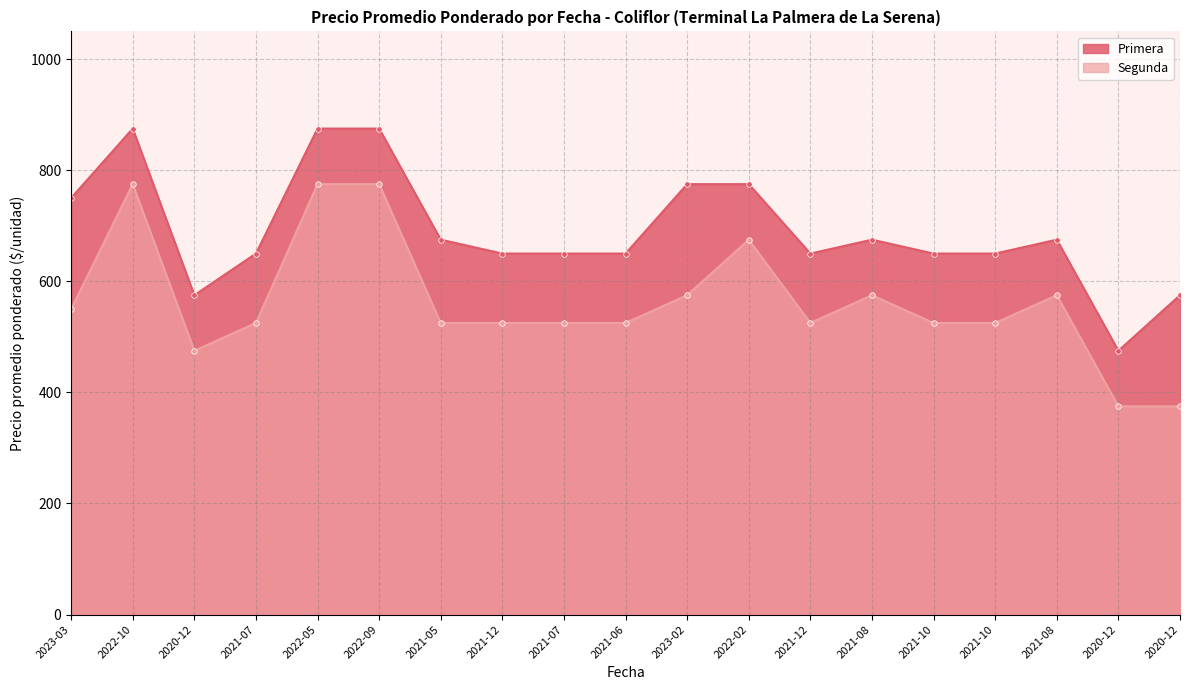

The Segunda series shows 675 at 2022-02. True or false?

True